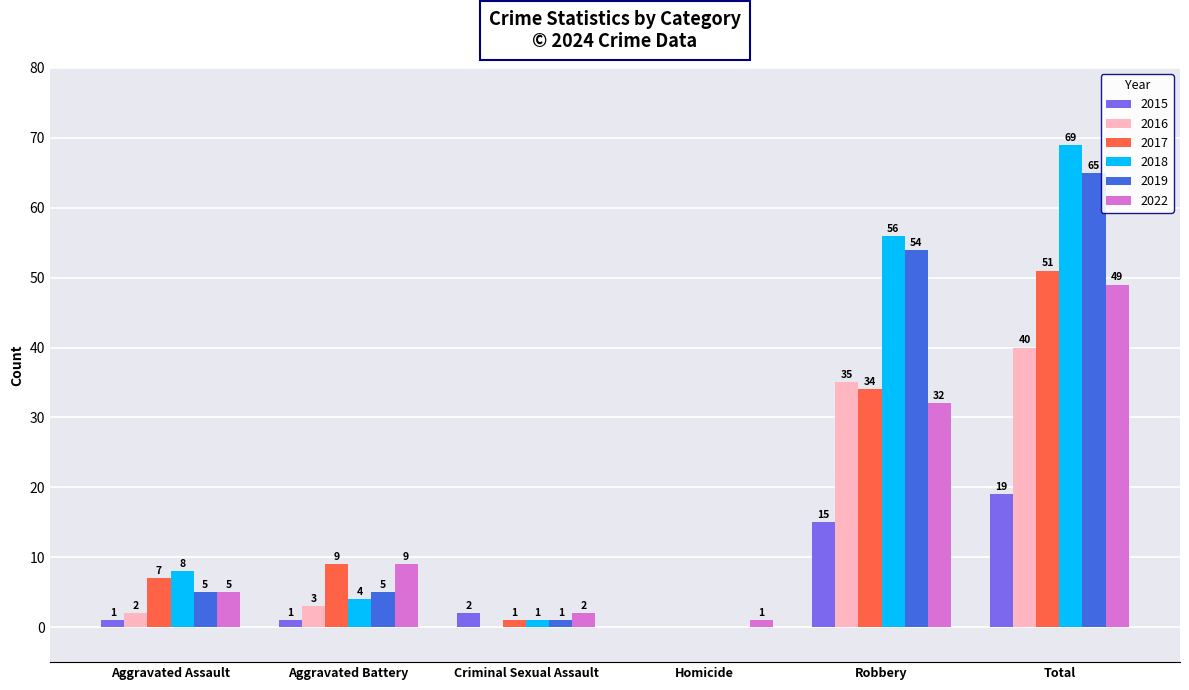

Between Homicide and Robbery, which series saw the biggest shift?

2018